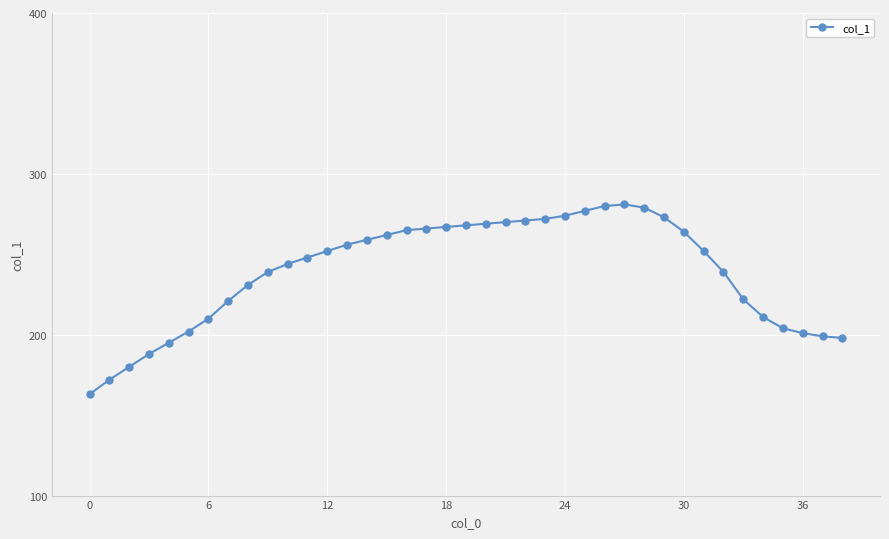

What is the average value?

239